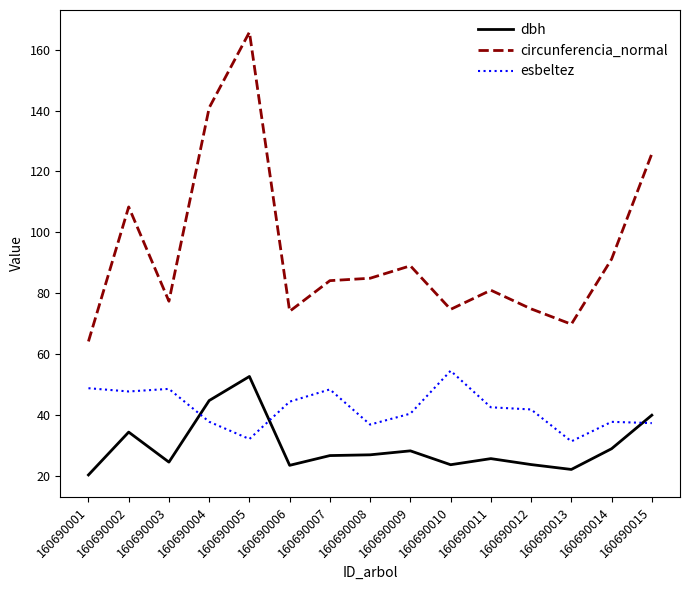

At which label does dbh reach its minimum?

160690001